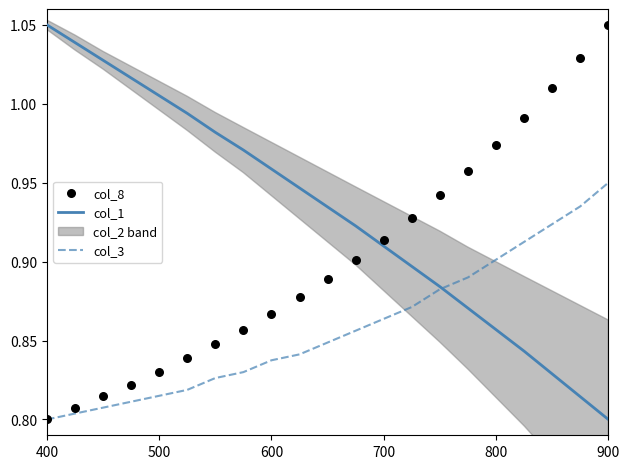

True or false: col_3 has a value of 1.2 at 700.

False